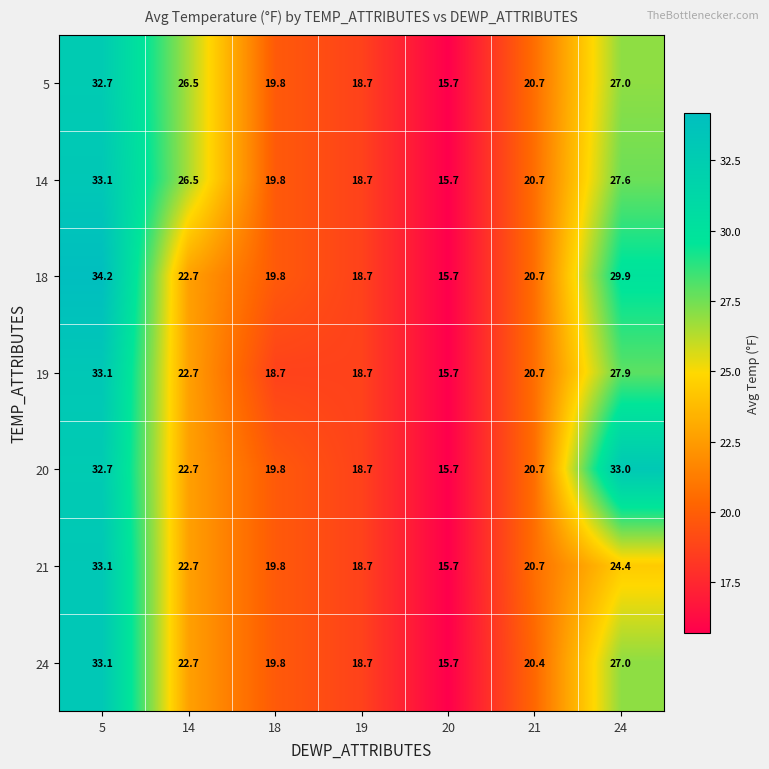

How many series are shown in this chart?

7